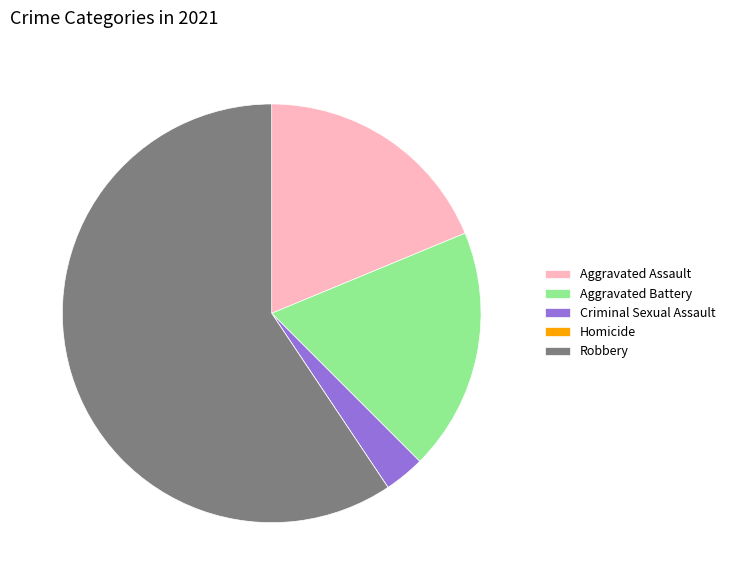

Combined, do Aggravated Battery and Criminal Sexual Assault account for over 50%?

No